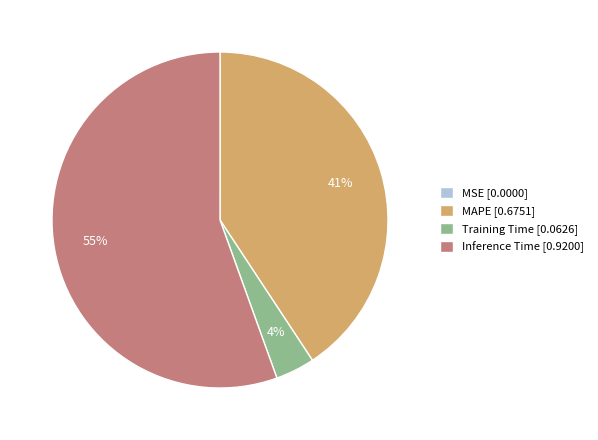

Between MAPE [0.6751] and Inference Time [0.9200], which is larger?

Inference Time [0.9200]